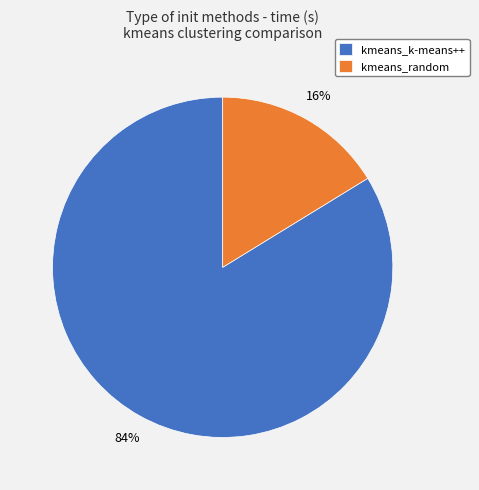

How many slices are in this pie chart?

2